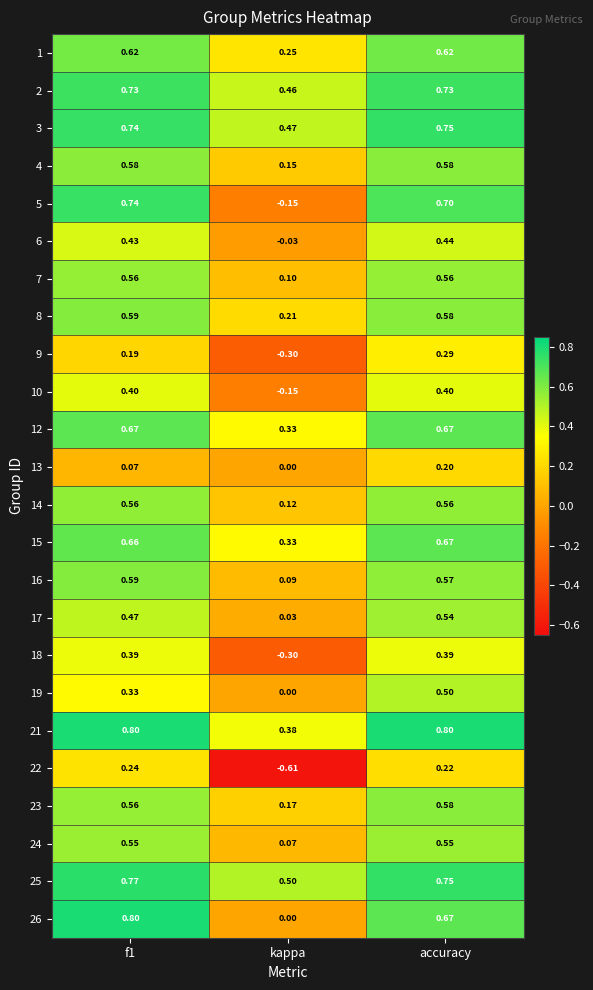

At which label does 3 reach its minimum?

kappa